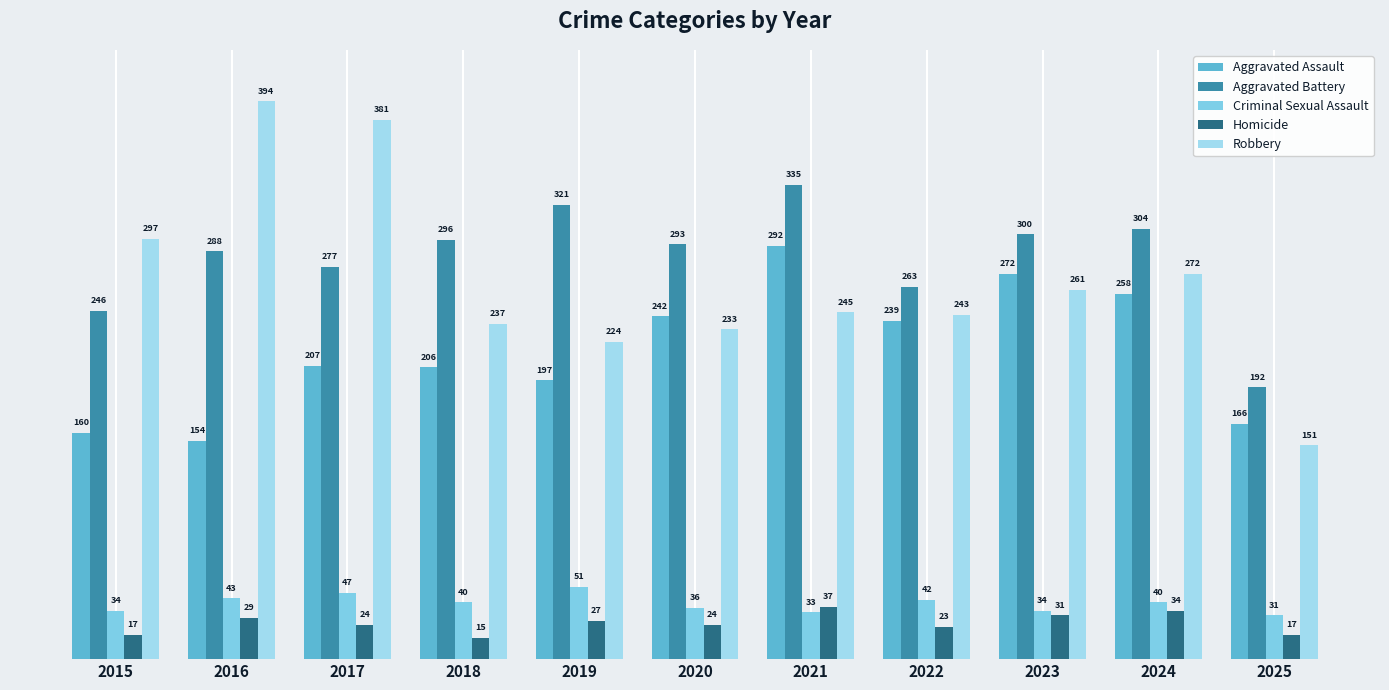

At which category is the sum across all series the highest?

2021